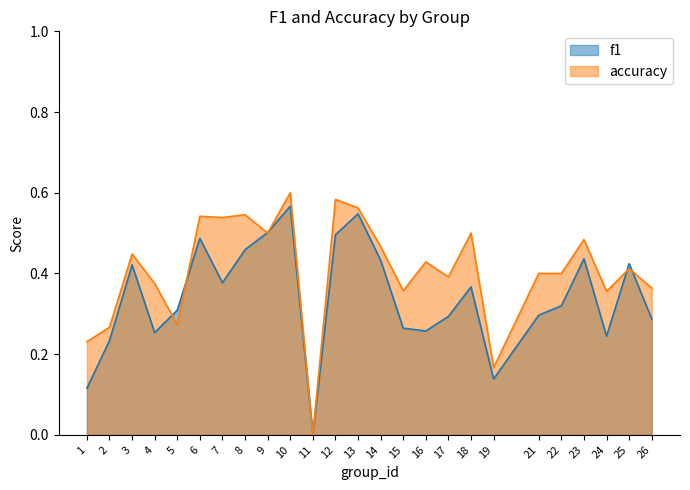

What is the average value of the accuracy series?

0.4